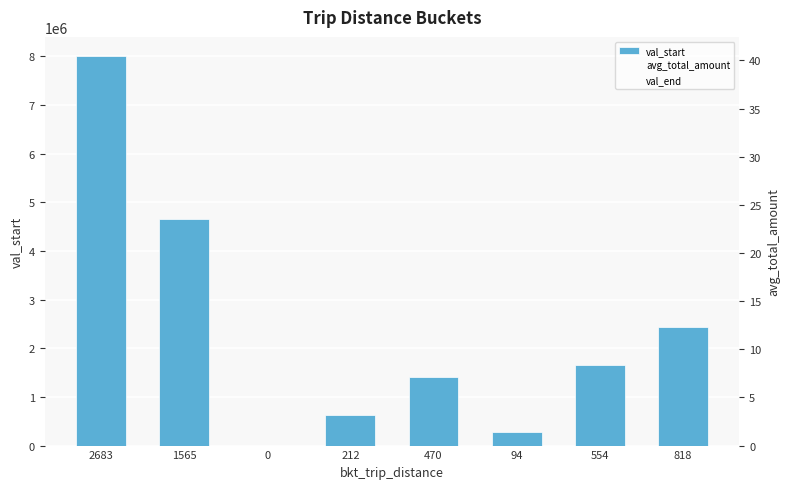

At which label does val_end first exceed 1654507?

2683